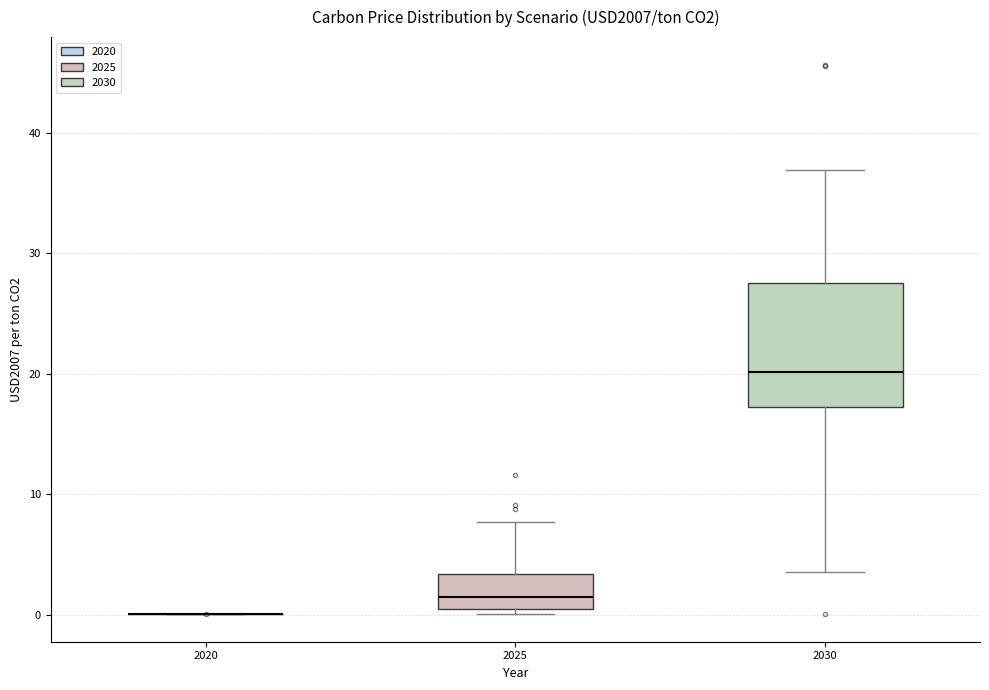

Reading left to right, transcribe this box plot: for each box, give where its median line is, the range the box spans, and where its two whiskers end, as read against the y-axis. The values are not printed on the chart, so give them approximately, as read against the axis.

2020: box collapsed to a line at 0, whiskers 0 to 0
2025: median 1, box 0 to 3, whiskers 0 (just below the box's lower edge) to 8
2030: median 20, box 17 to 28, whiskers 4 to 37